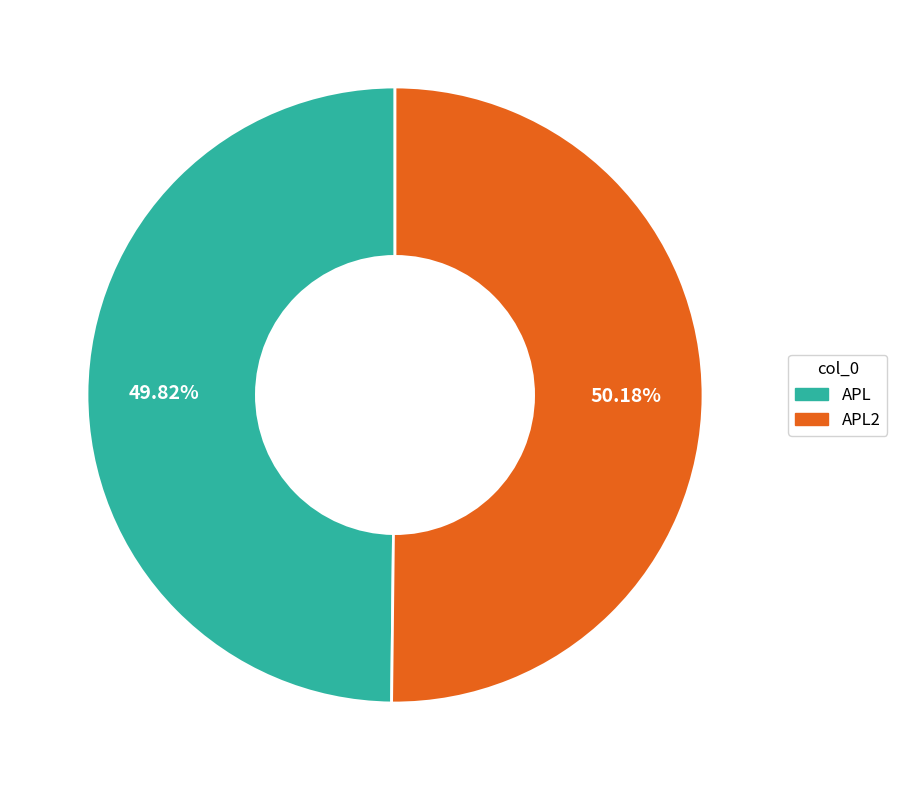

Is it true that APL2 is 50% of the pie?

True